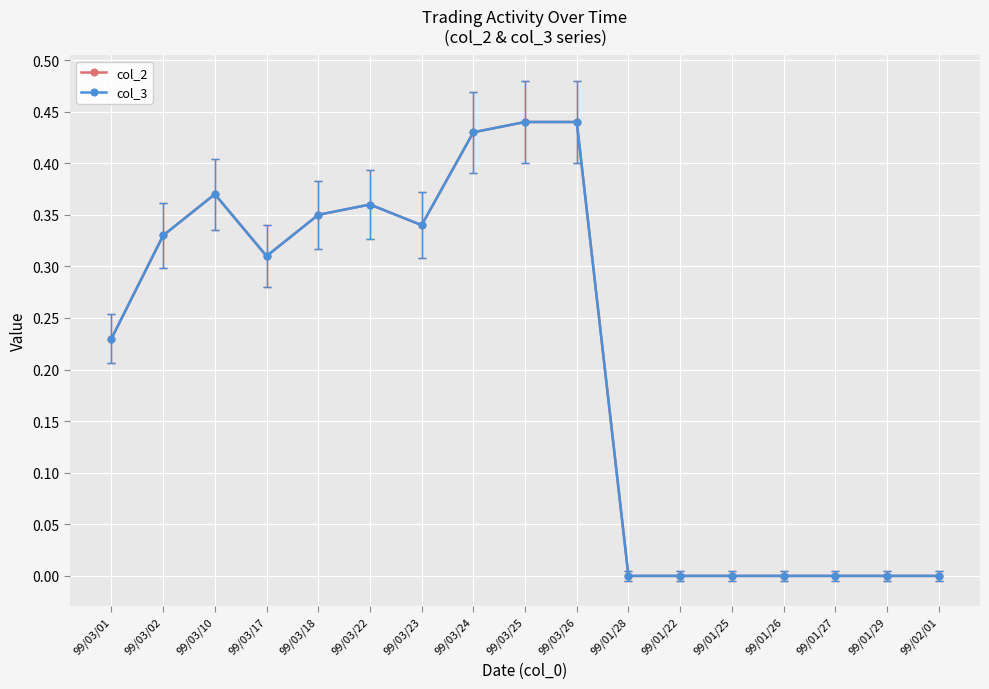

What is the difference between the second highest and minimum values in the col_3 series?

0.4